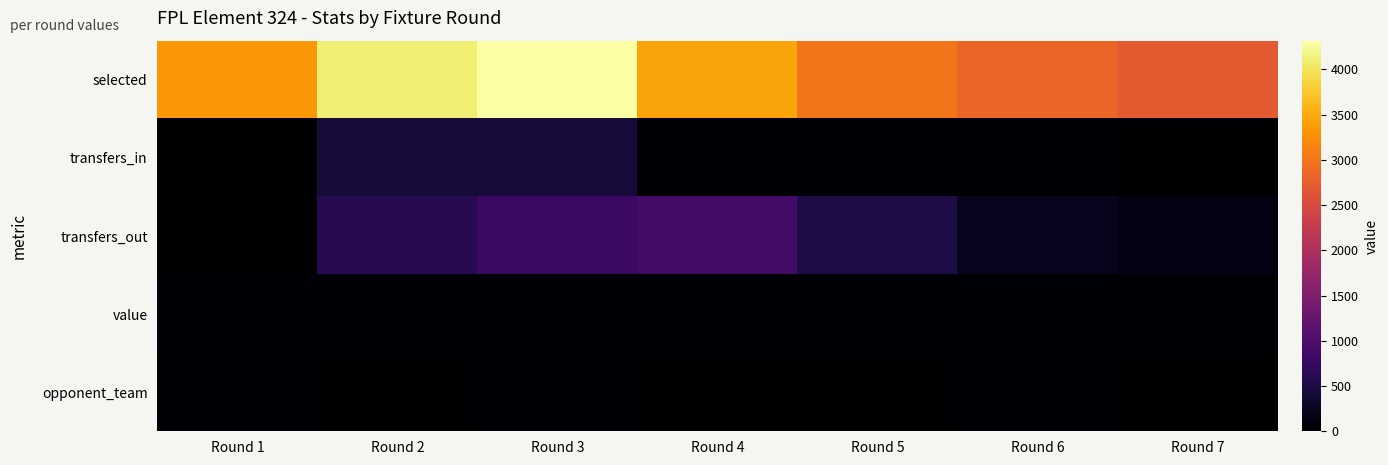

At which category is the sum across all series the highest?

Round 3